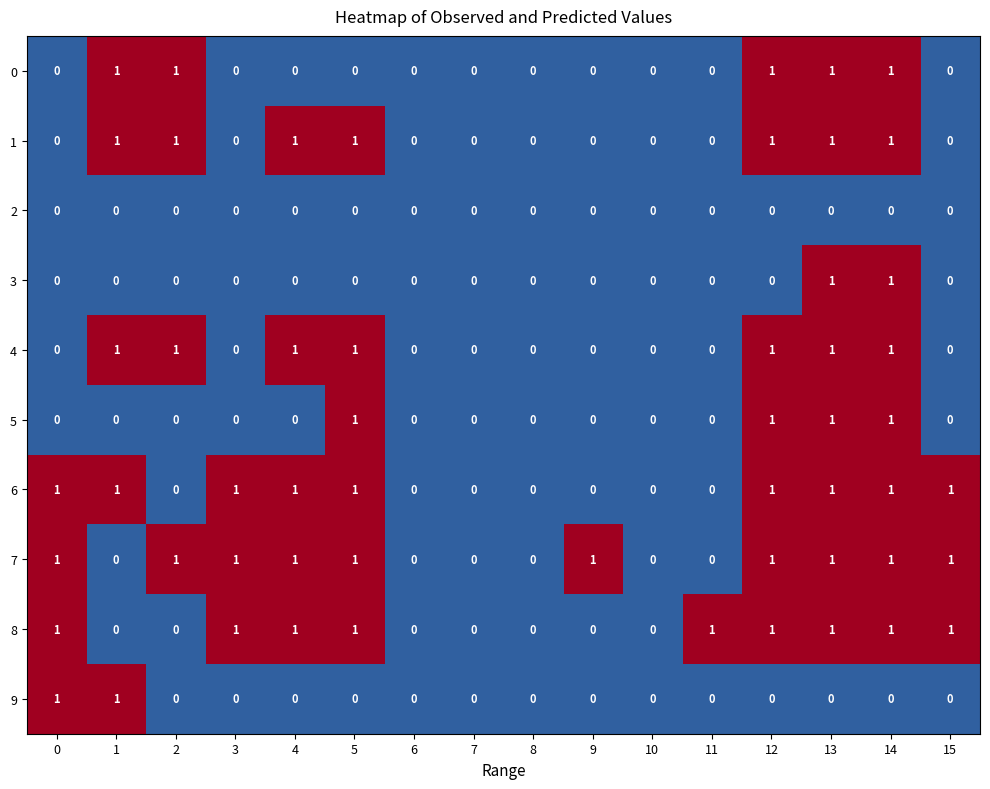

The value of 4 at 14 is 1. True or false?

True